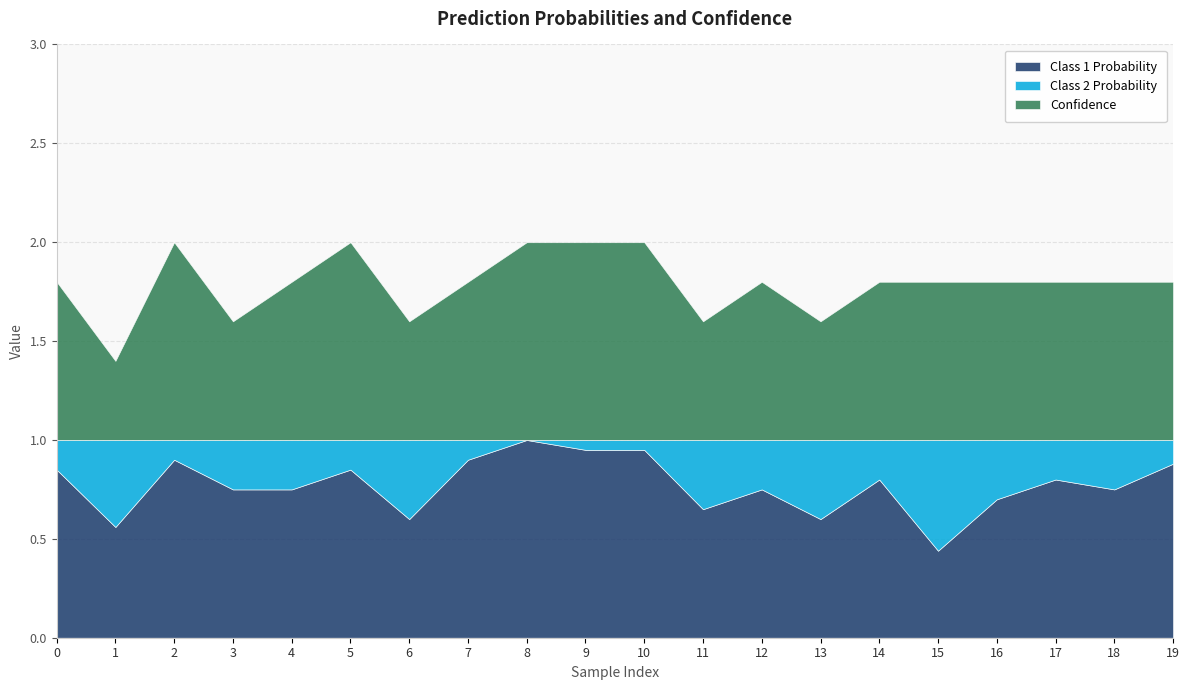

What is the total value across all series at 15?

1.8